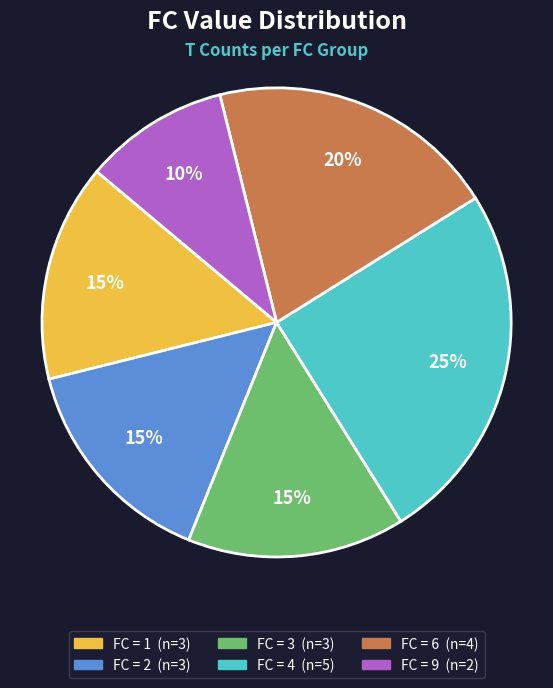

To the nearest percent, what is the average slice percentage?

17%